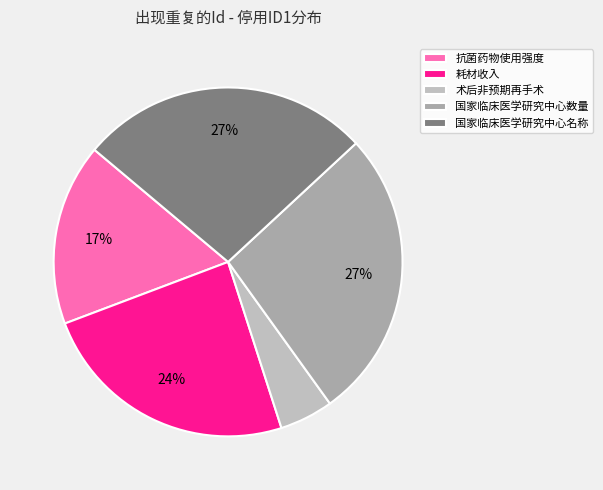

What percentage do 术后非预期再手术 and 国家临床医学研究中心数量 together represent?

32.0%